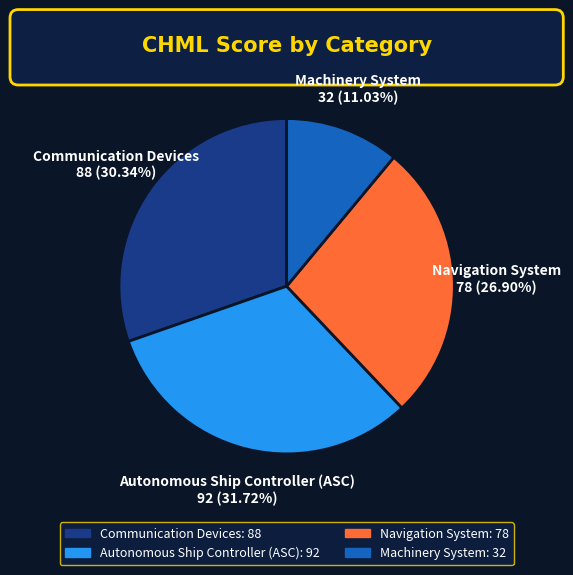

Between Communication Devices and Navigation System, which is larger?

Communication Devices